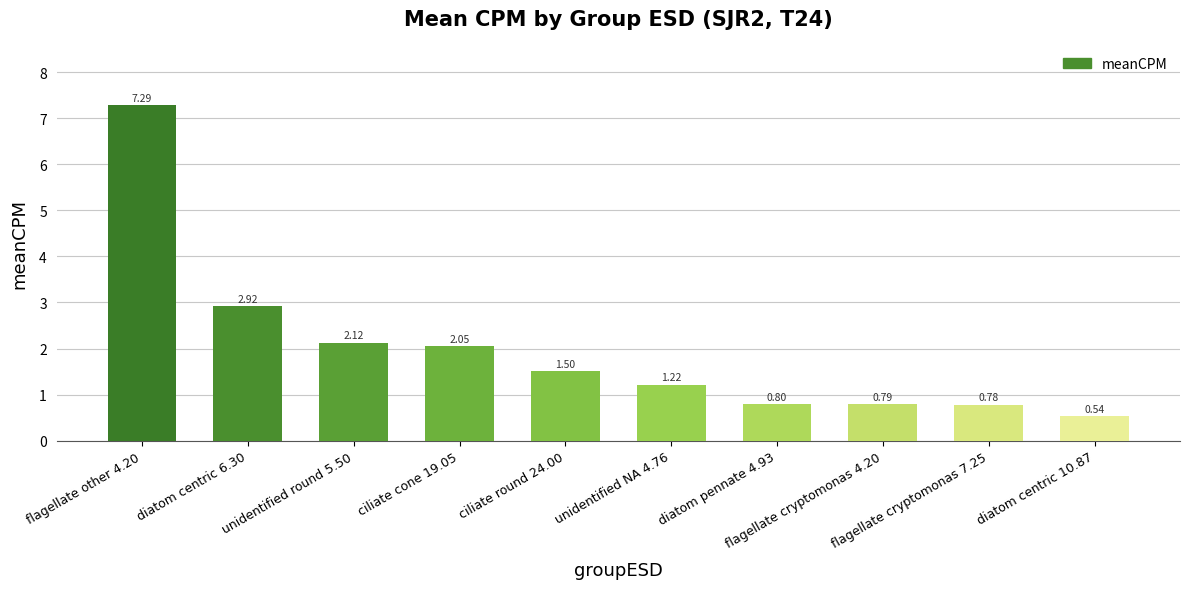

What is the average value?

2.0